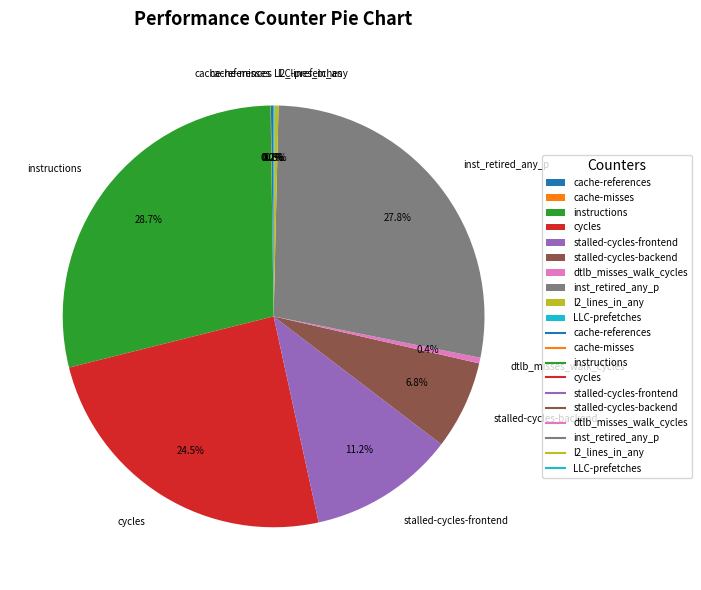

Do stalled-cycles-frontend and stalled-cycles-backend together represent more than half of the pie?

No